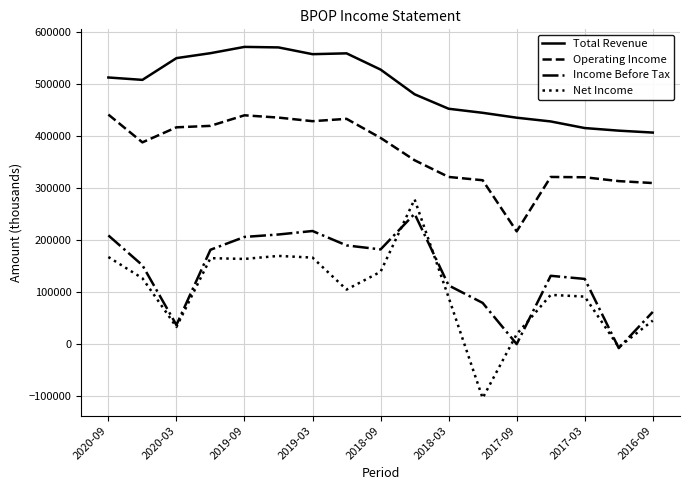

True or false: Operating Income and Total Revenue intersect in this chart.

False